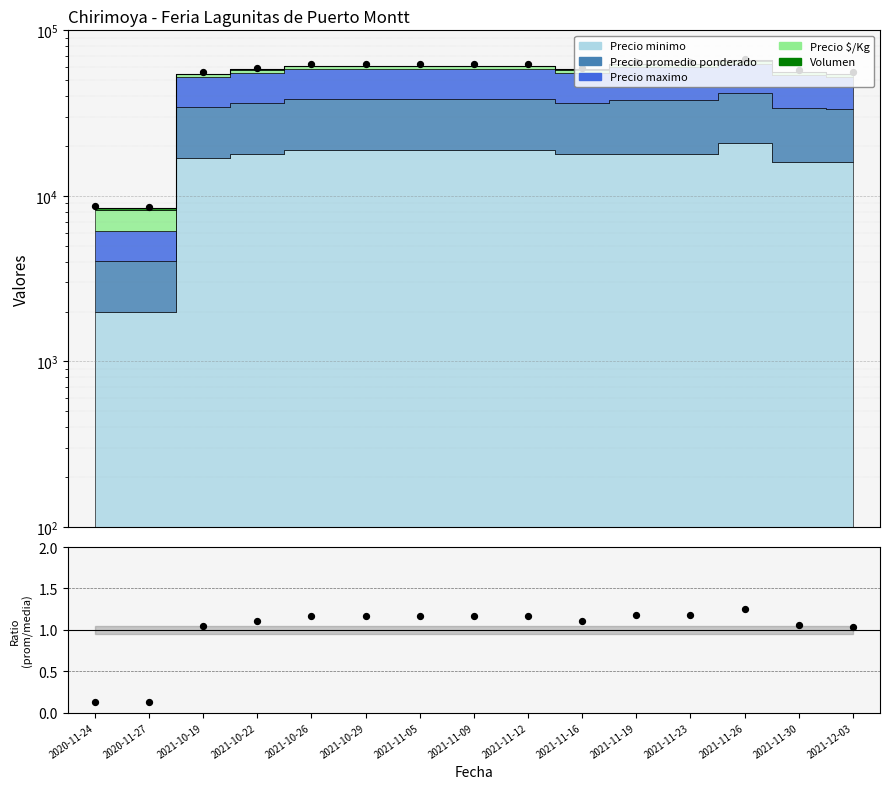

Between 2021-10-29 and 2021-10-26, which is larger?

2021-10-26